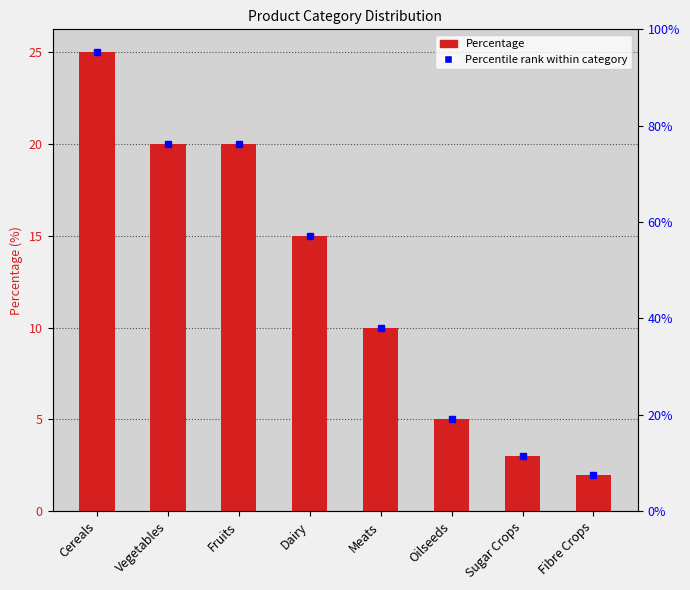

List the labels in order of value, largest first.

Cereals, Vegetables, Fruits, Dairy, Meats, Oilseeds, Sugar Crops, Fibre Crops